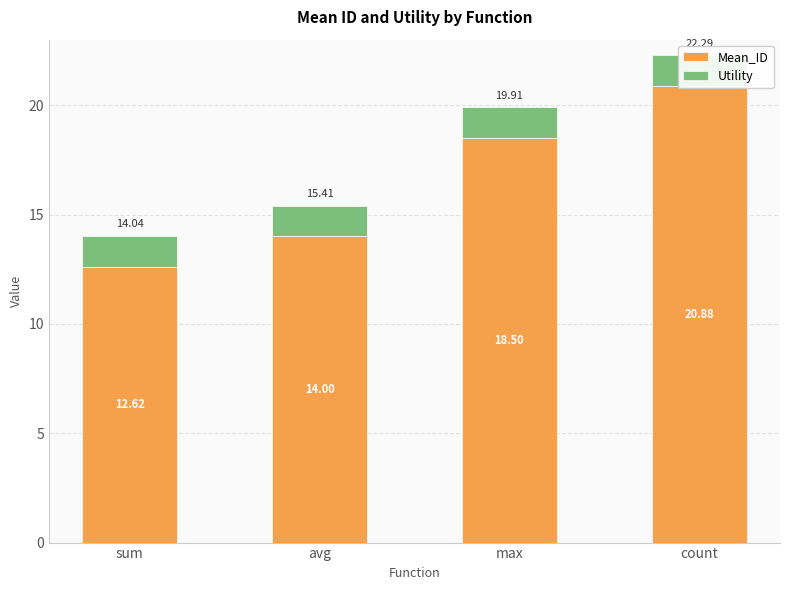

Between sum and count, which series saw the biggest shift?

Mean_ID